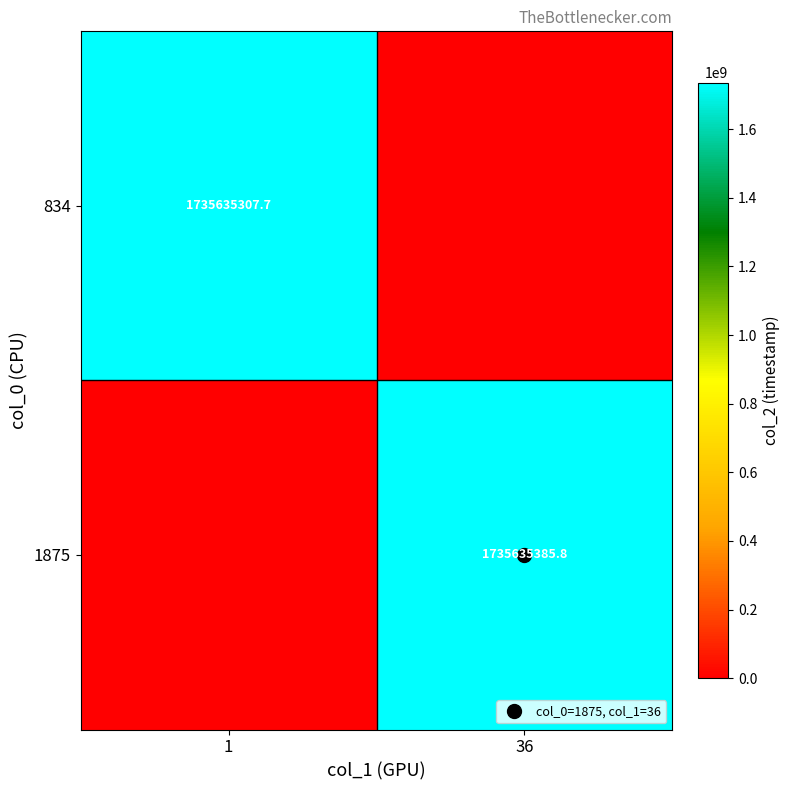

Is it true that 834 equals 0.0 at 36?

True